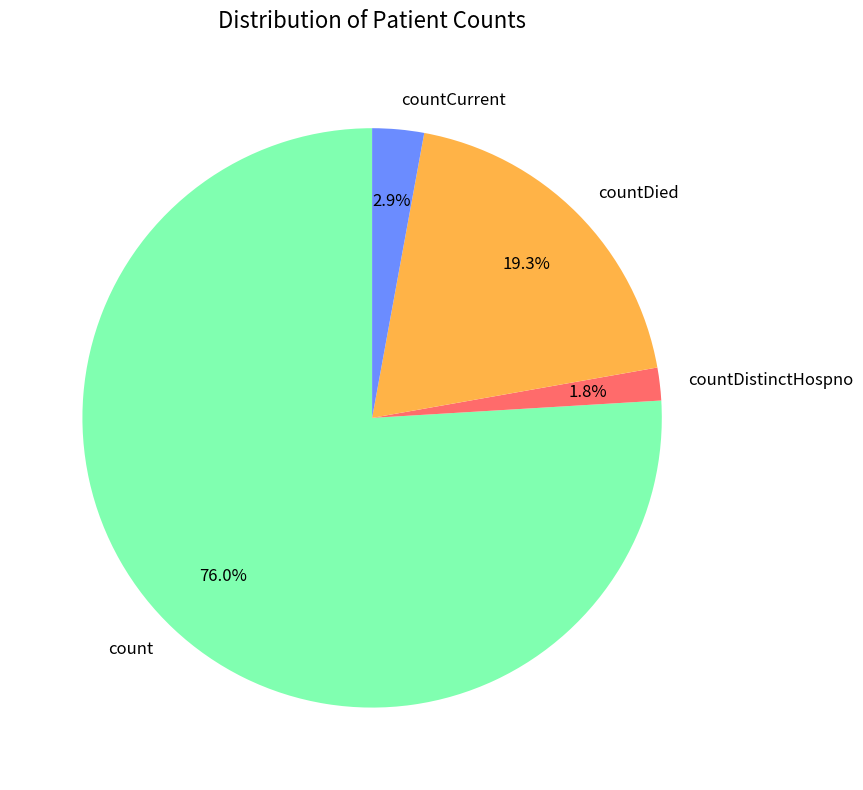

How many segments does this pie chart have?

4